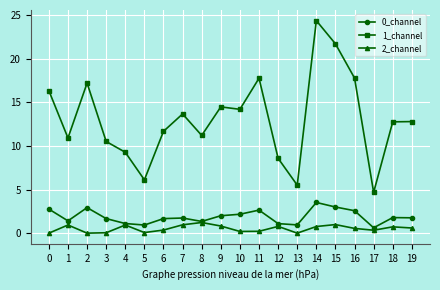

What is the average value of the 0_channel series?

1.9